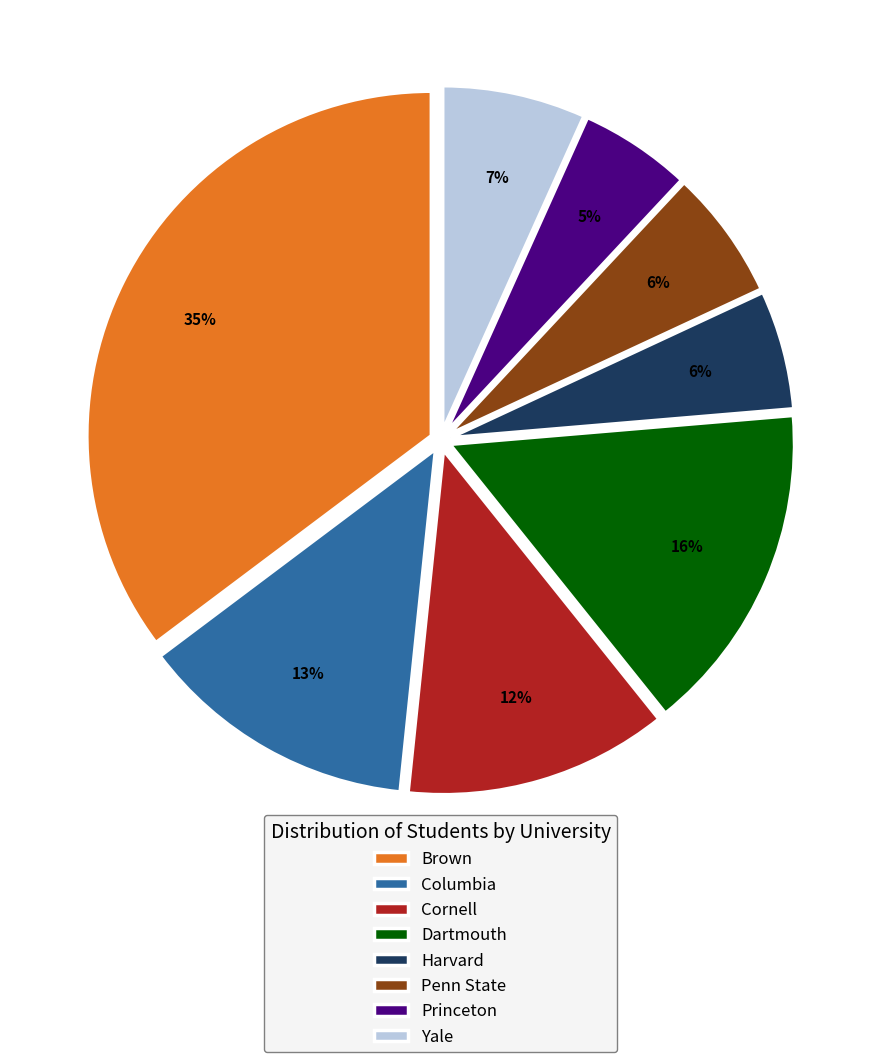

To the nearest percent, what is the combined percentage of Brown and Dartmouth?

51%